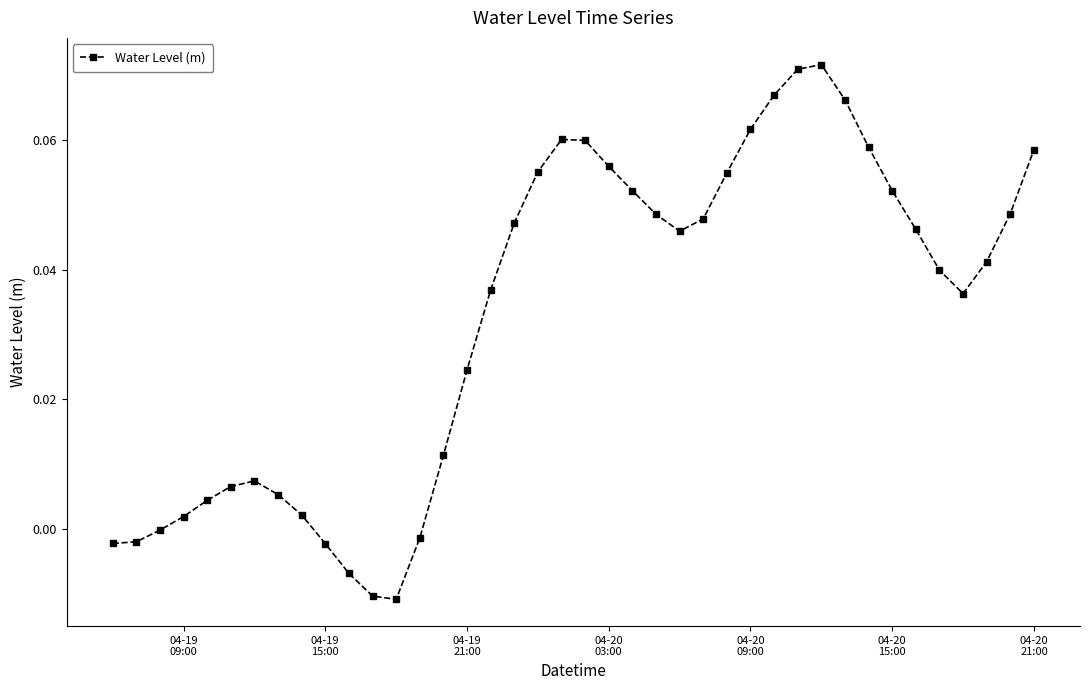

What is the sum of all values?

1.3